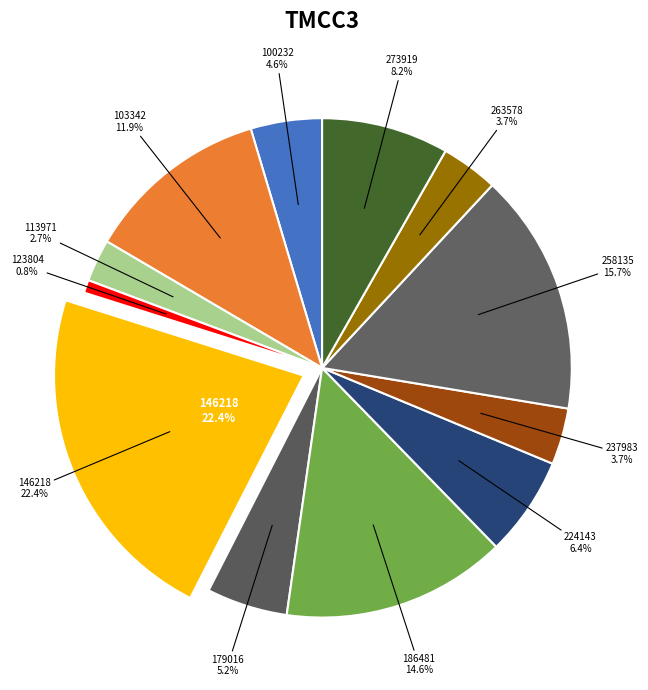

Is it true that 237983 is 1% of the pie?

False